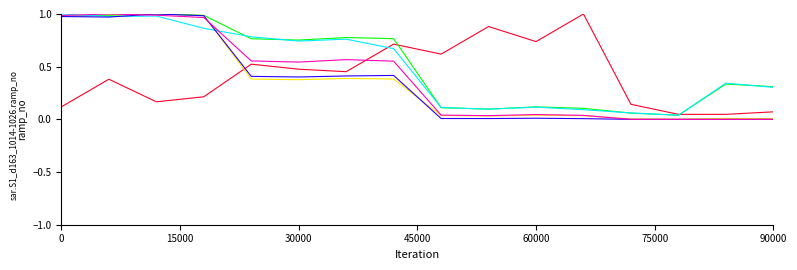

How many lines are shown in the chart?

6